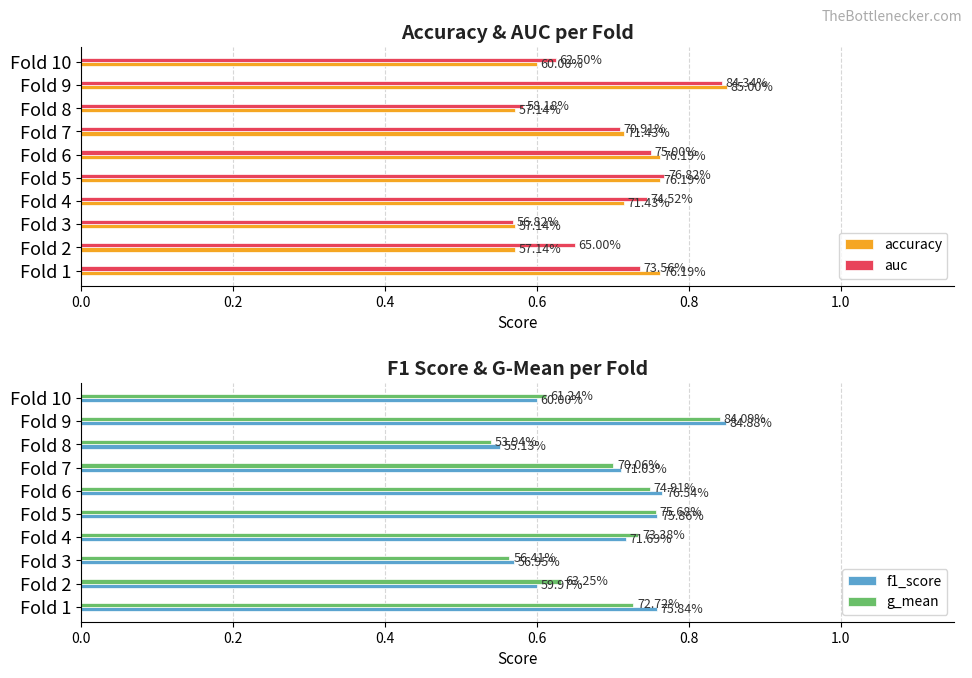

What is the smallest value displayed?

0.5